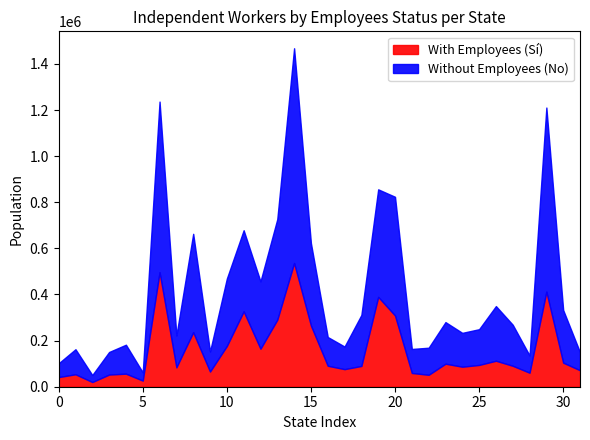

What is the total value across all series at 10?

469001